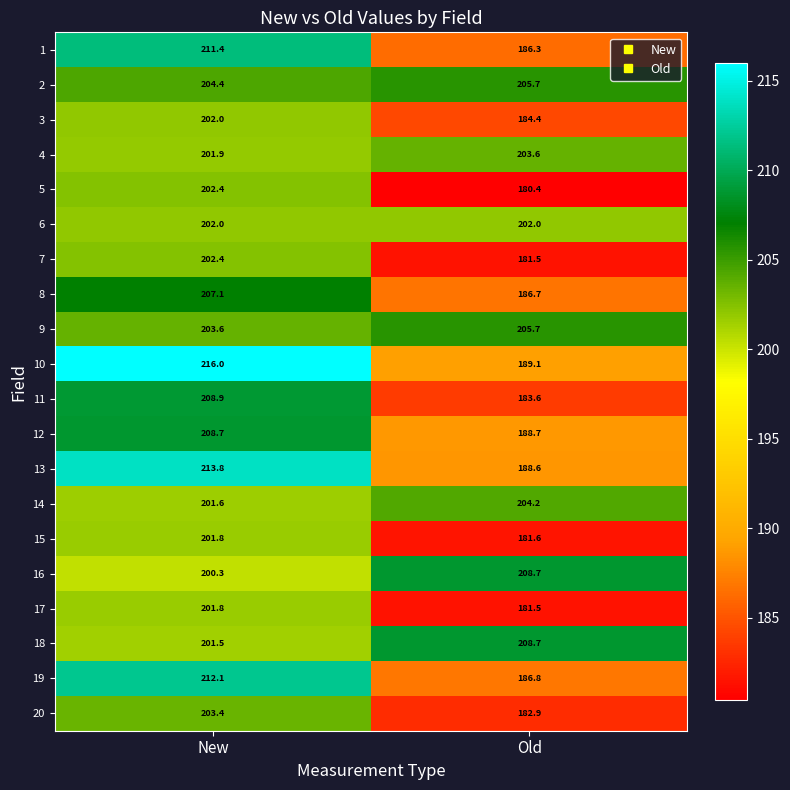

True or false: 4 has a value of 54.6 at New.

False